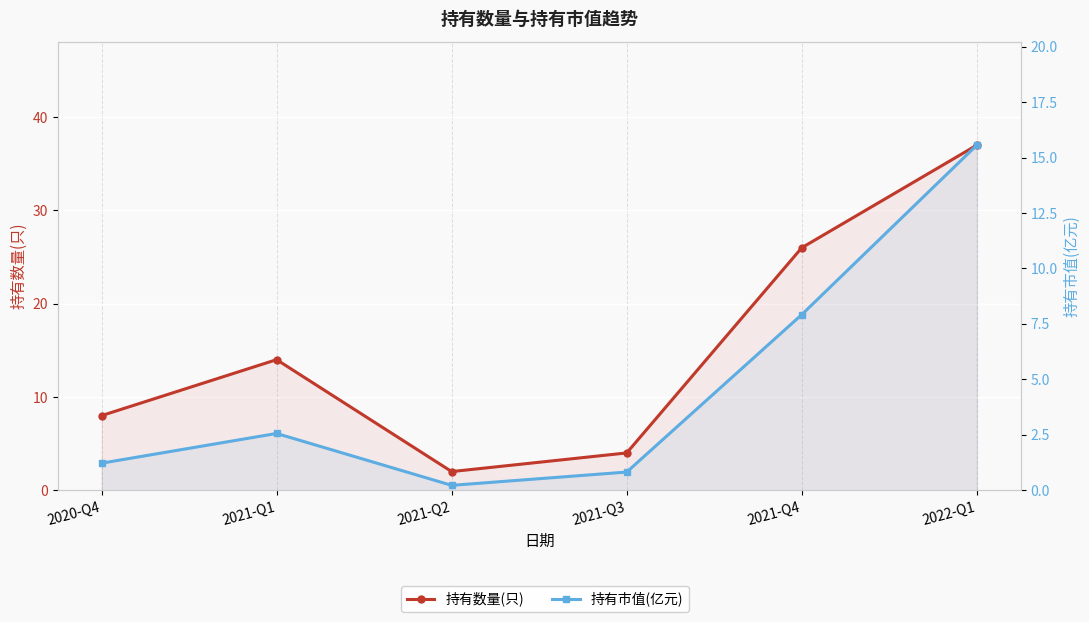

What is the difference between the second highest and second lowest values in the 持有数量(只) series?

22.0